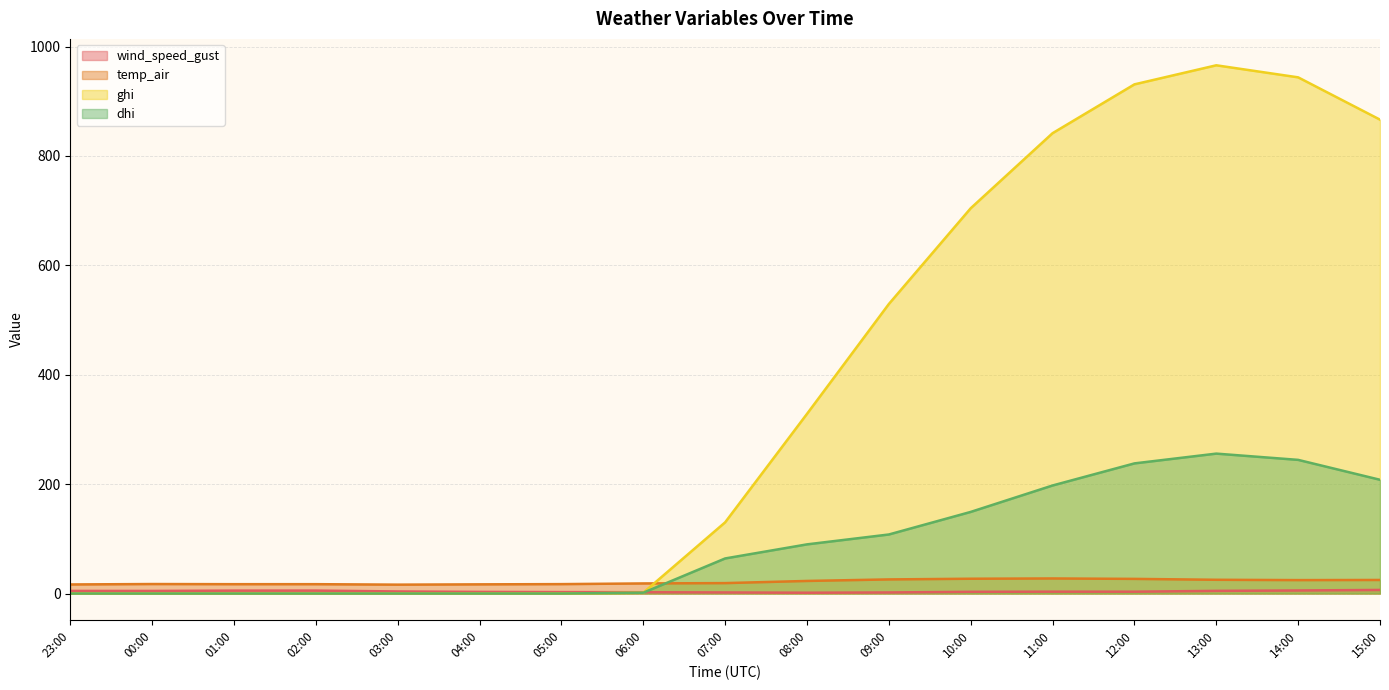

In dhi, how many points are higher than both neighbors (excluding endpoints)?

1